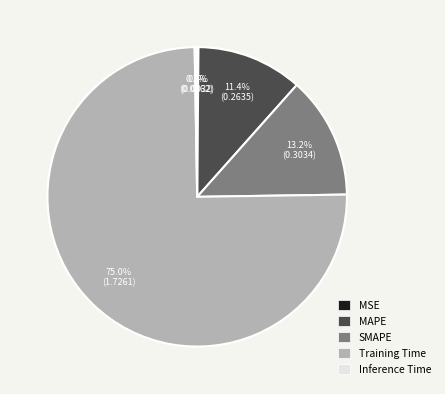

Which has a higher value, SMAPE or MAPE?

SMAPE